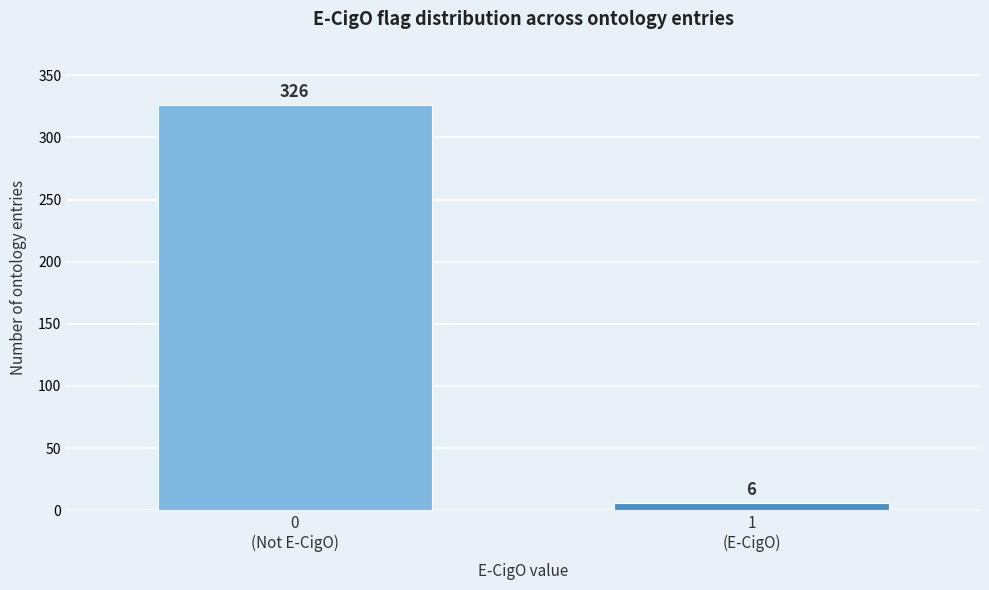

Reading left to right, transcribe all the data shown in this chart.

326	6